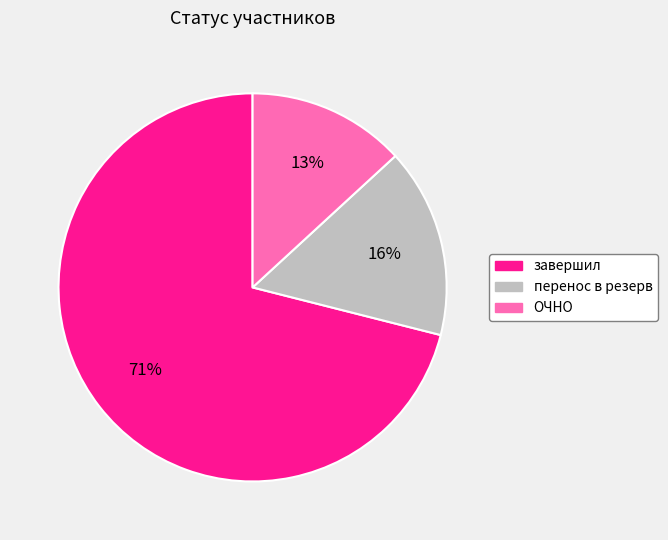

Is there a majority slice in this chart?

Yes